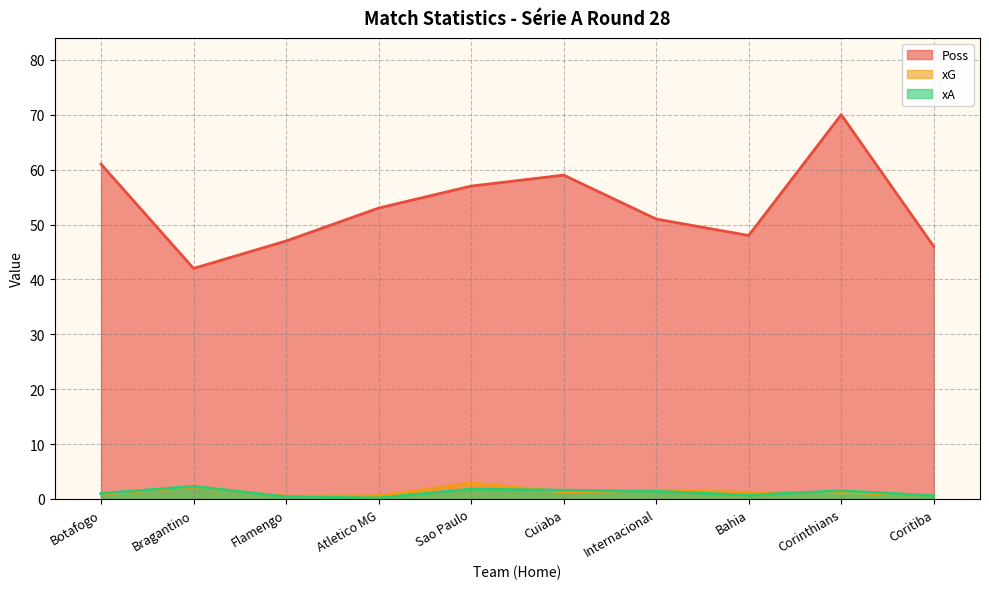

What is the value of the xG point at the 3rd from the left?

0.5